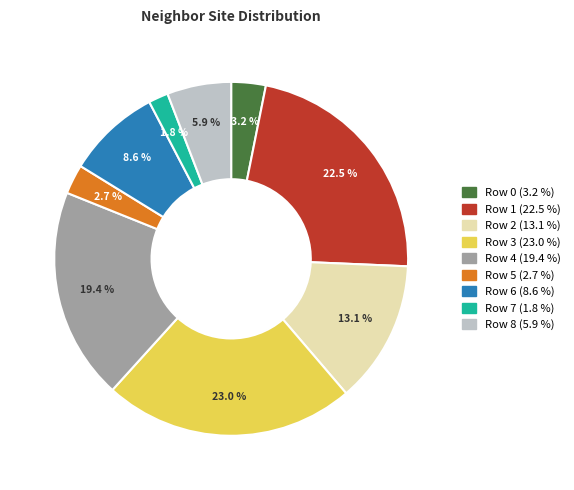

Which category has the smallest portion of the pie?

Row 7